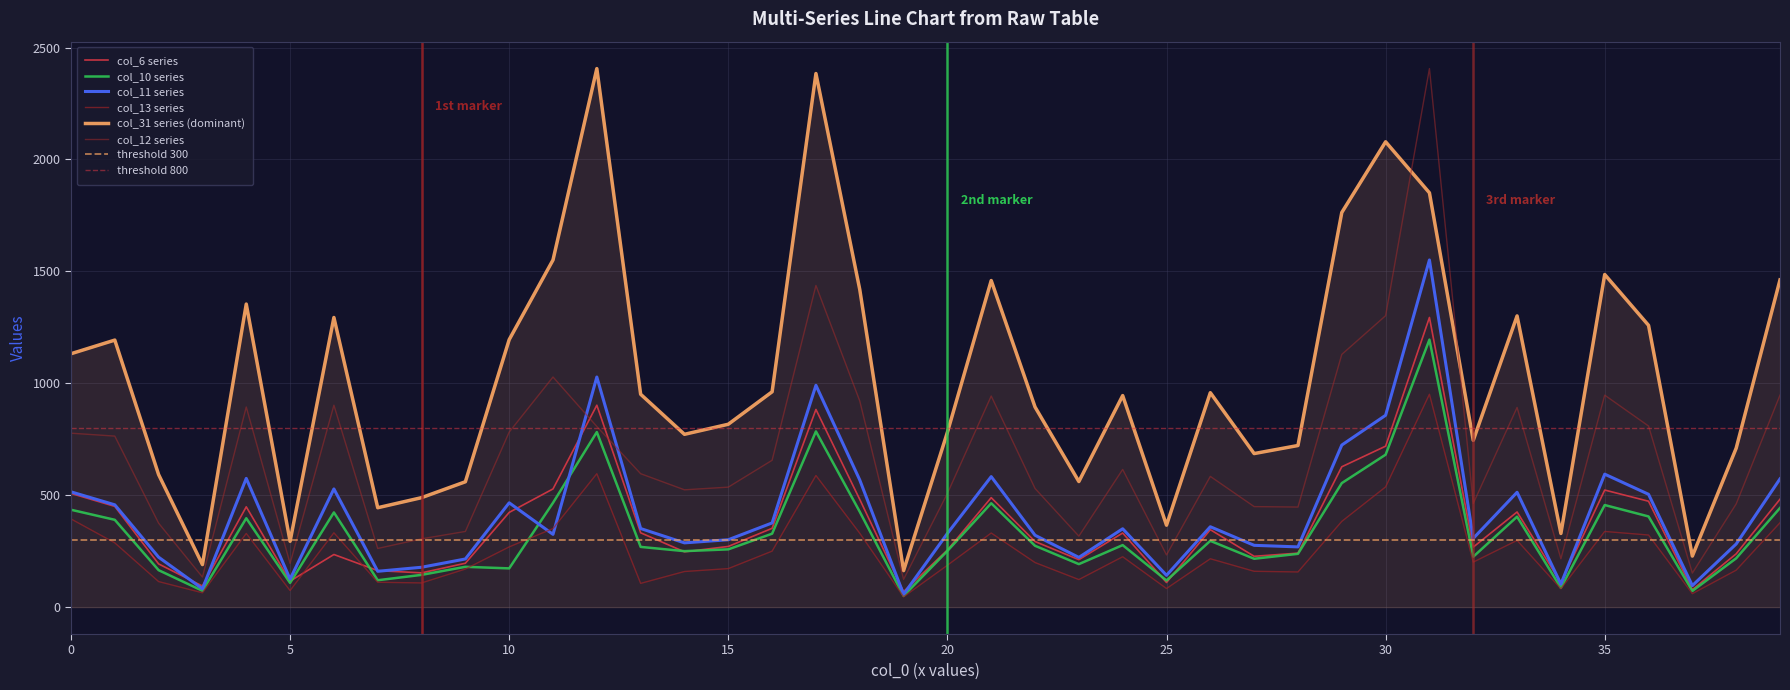

What is the greatest value displayed?

2406